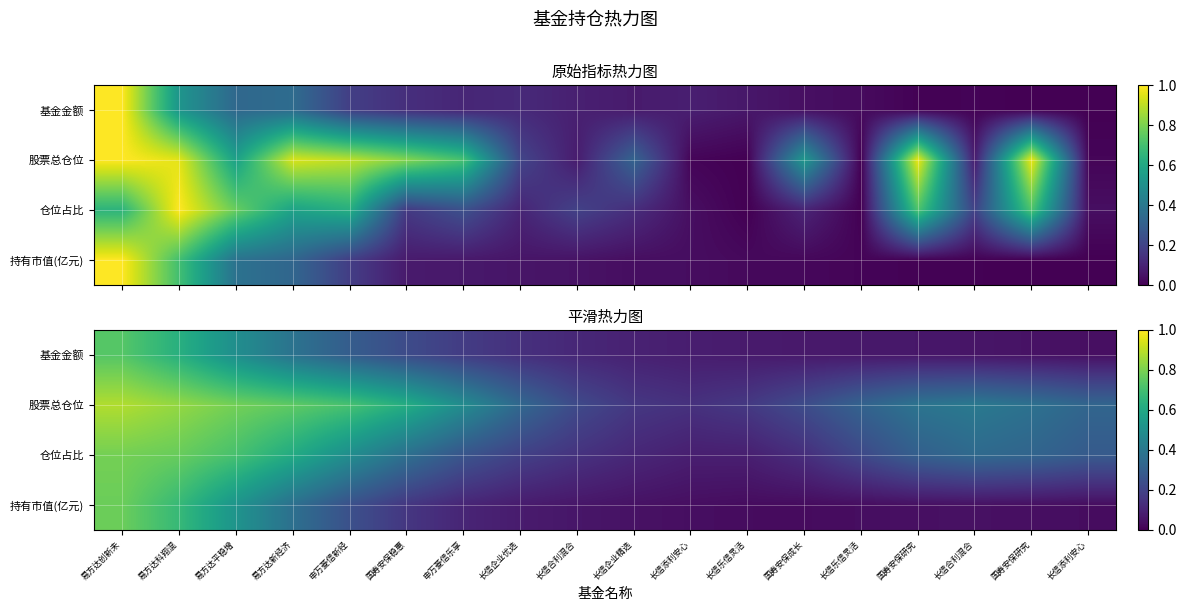

Which series has the largest range (max minus min)?

持有市值(亿元)